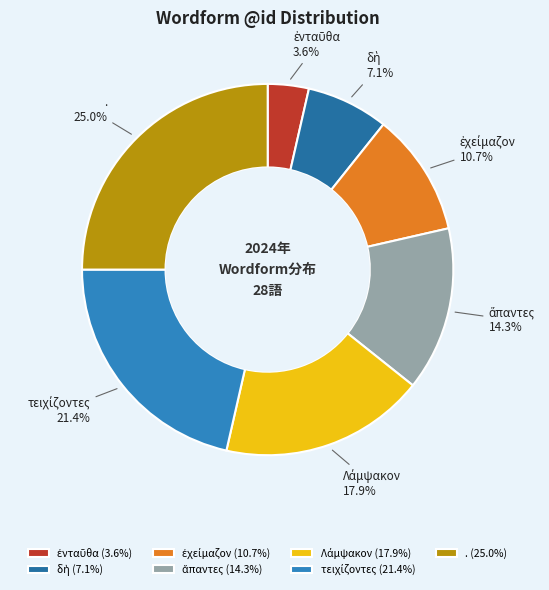

Is there a majority slice in this chart?

No